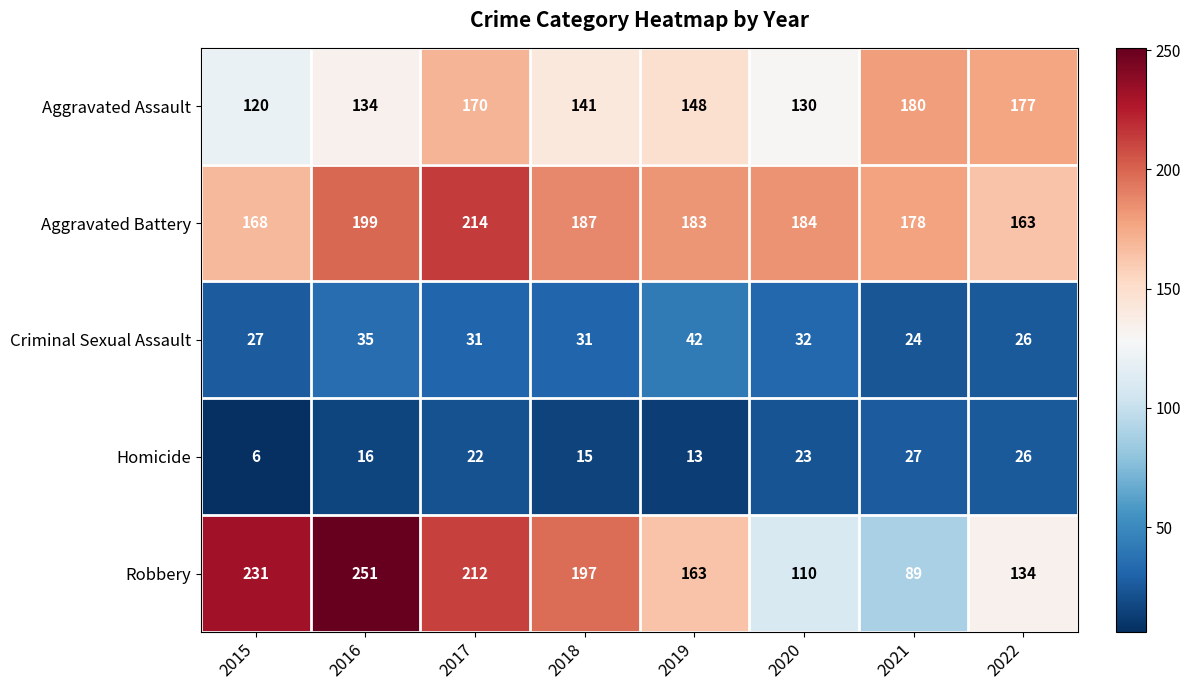

What is the difference between the Robbery values at 2017 and 2021?

123